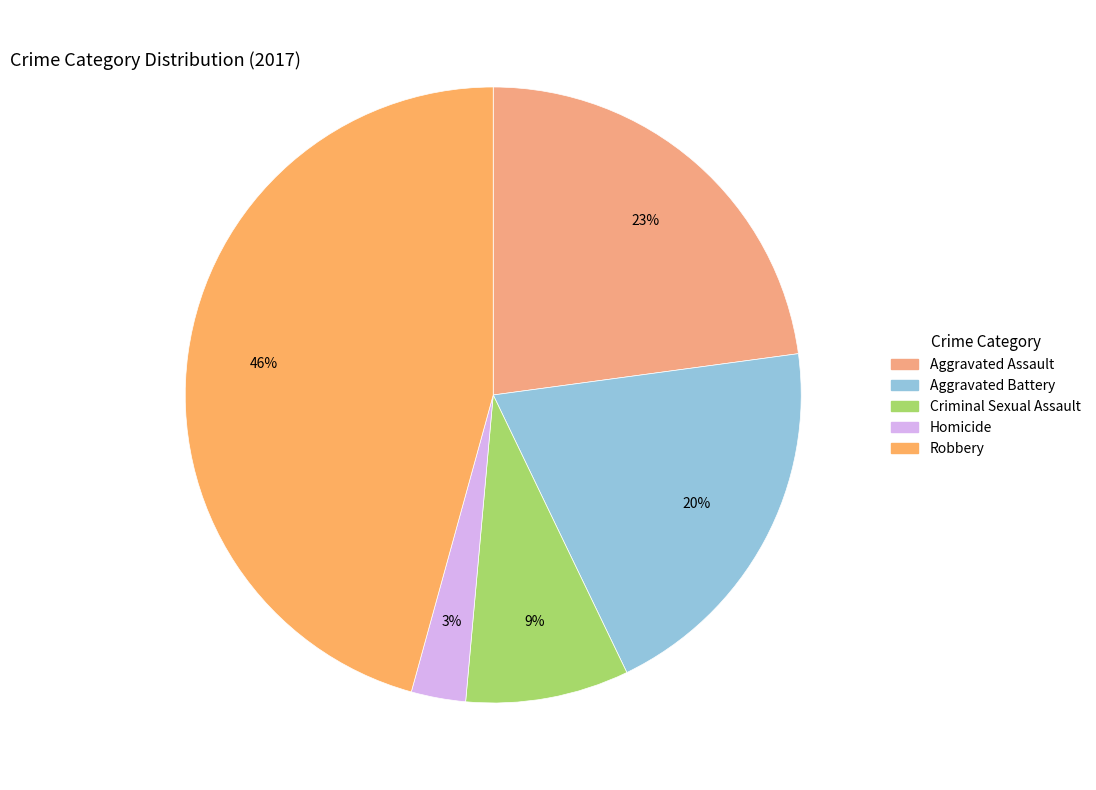

Combined, what portion of the pie is Aggravated Battery and Robbery?

65.7%